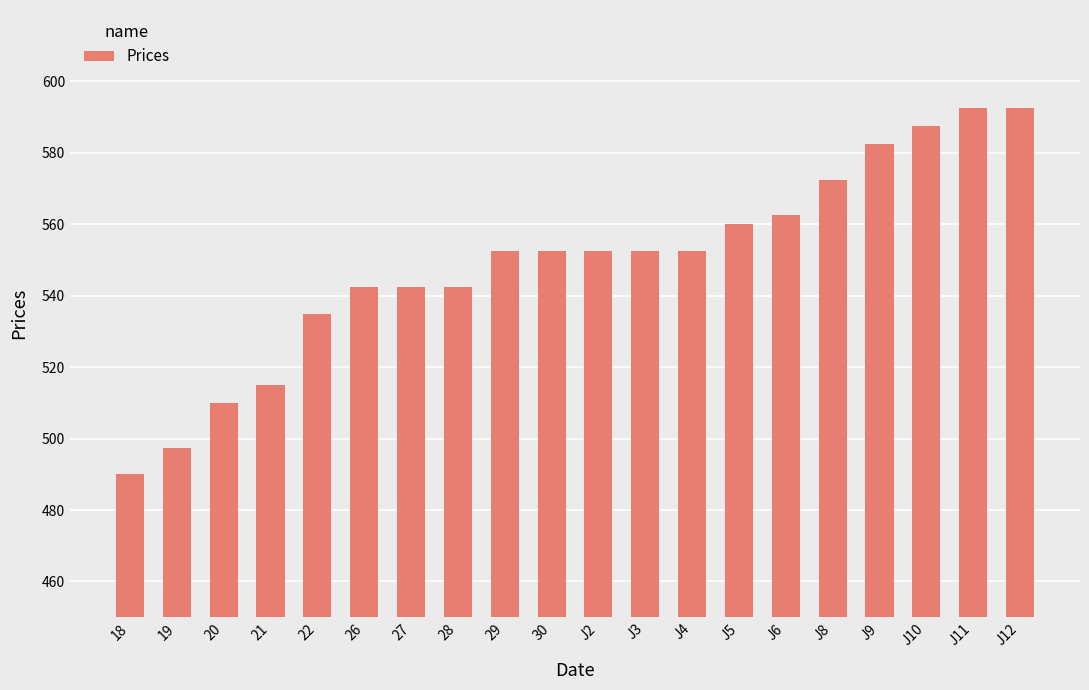

Reading right to left, list all the values displayed in this chart.

J12=592.5	J11=592.5	J10=587.5	J9=582.5	J8=572.5	J6=562.5	J5=560.0	J4=552.5	J3=552.5	J2=552.5	30=552.5	29=552.5	28=542.5	27=542.5	26=542.5	22=535.0	21=515.0	20=510.0	19=497.5	18=490.0